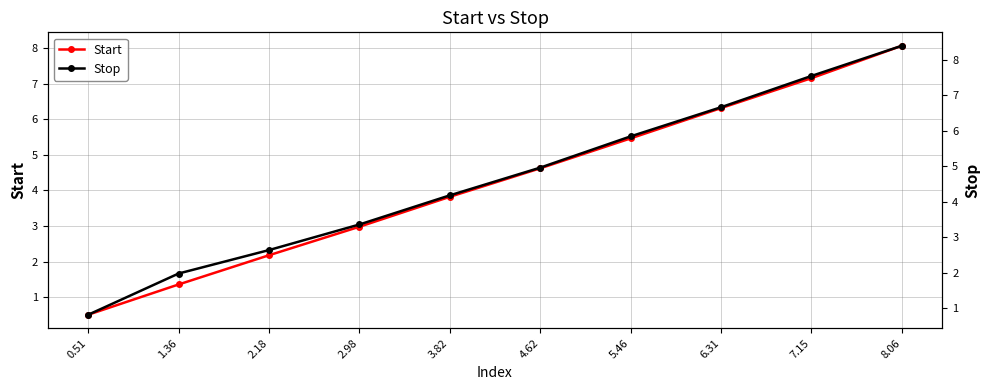

True or false: Stop and Start intersect in this chart.

False